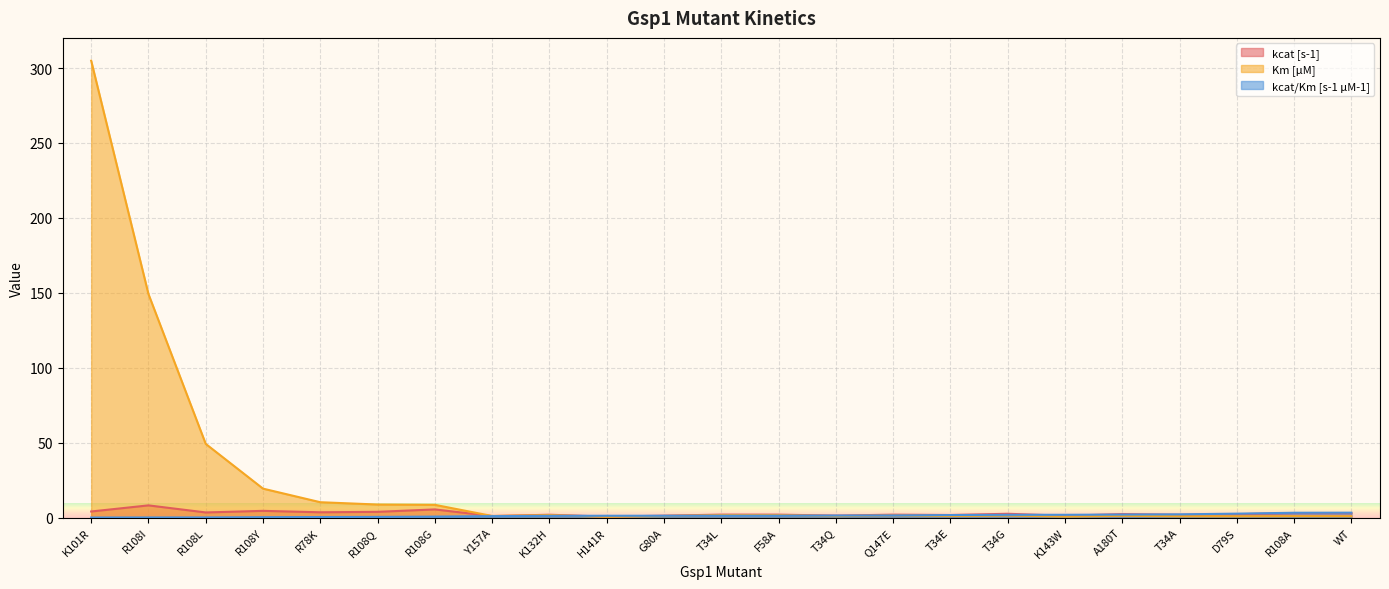

Count the number of data series in this chart.

3